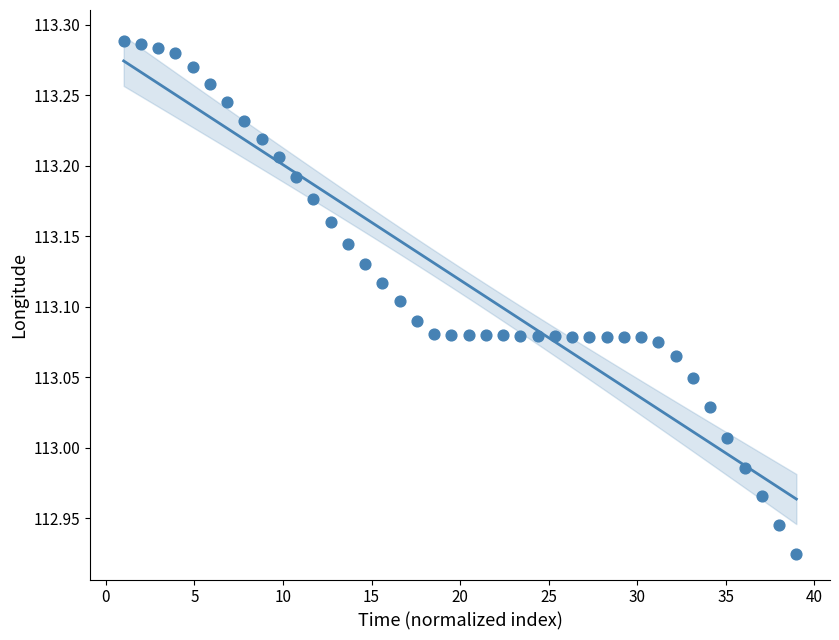

What is the range of X values (max minus min)?

38.0